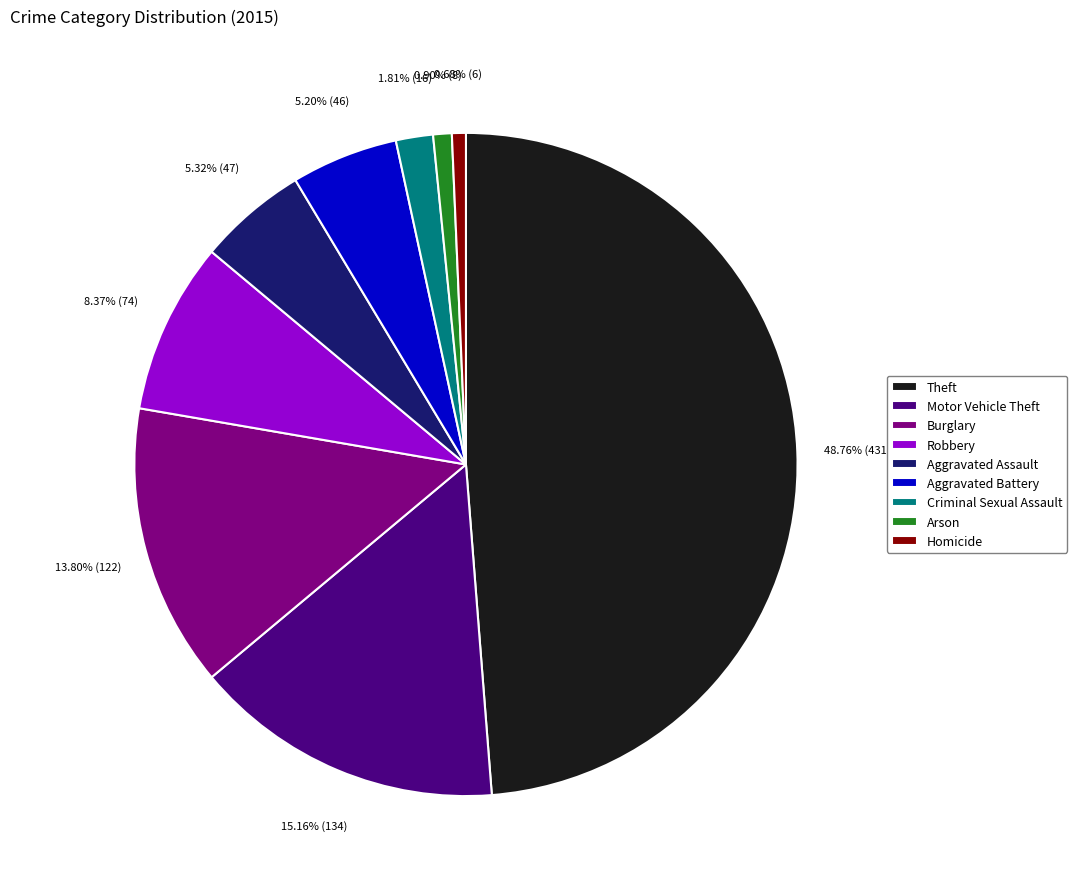

What percentage is the Aggravated Battery slice, to the nearest percent?

5%